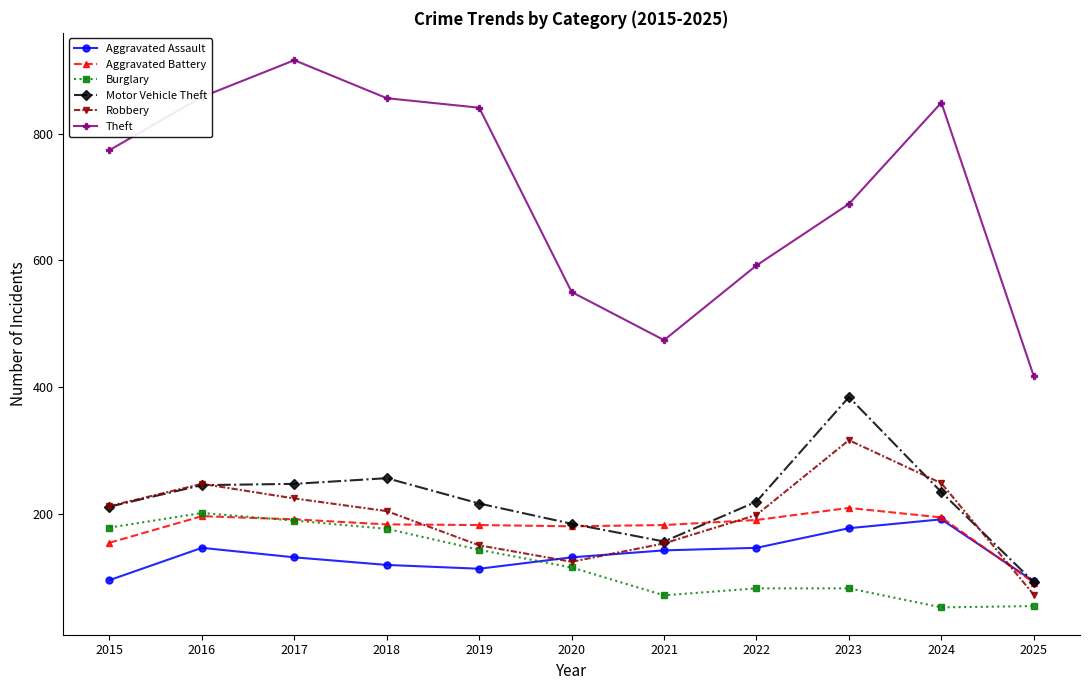

The value of Theft at 2022 is 592. True or false?

True